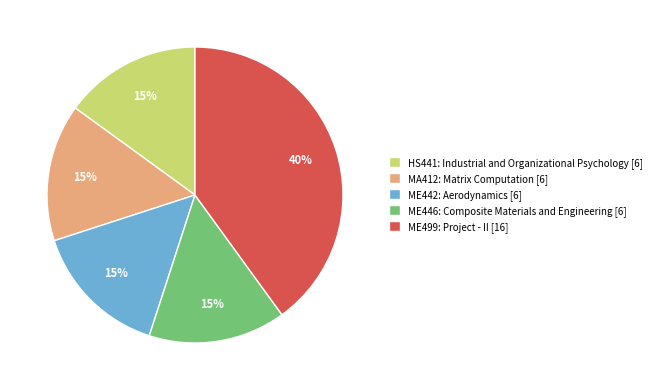

Is the sum of ME442: Aerodynamics and ME499: Project - II greater than half?

Yes